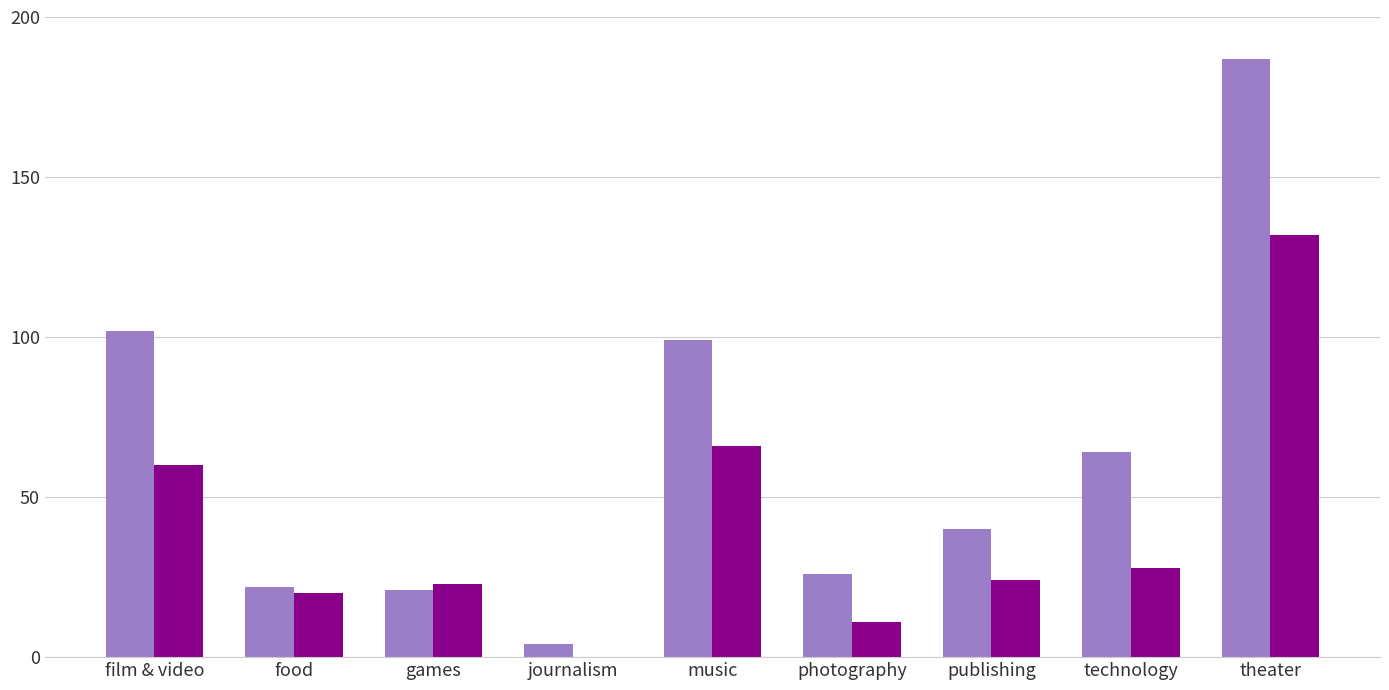

Which series has the largest total across all categories?

successful